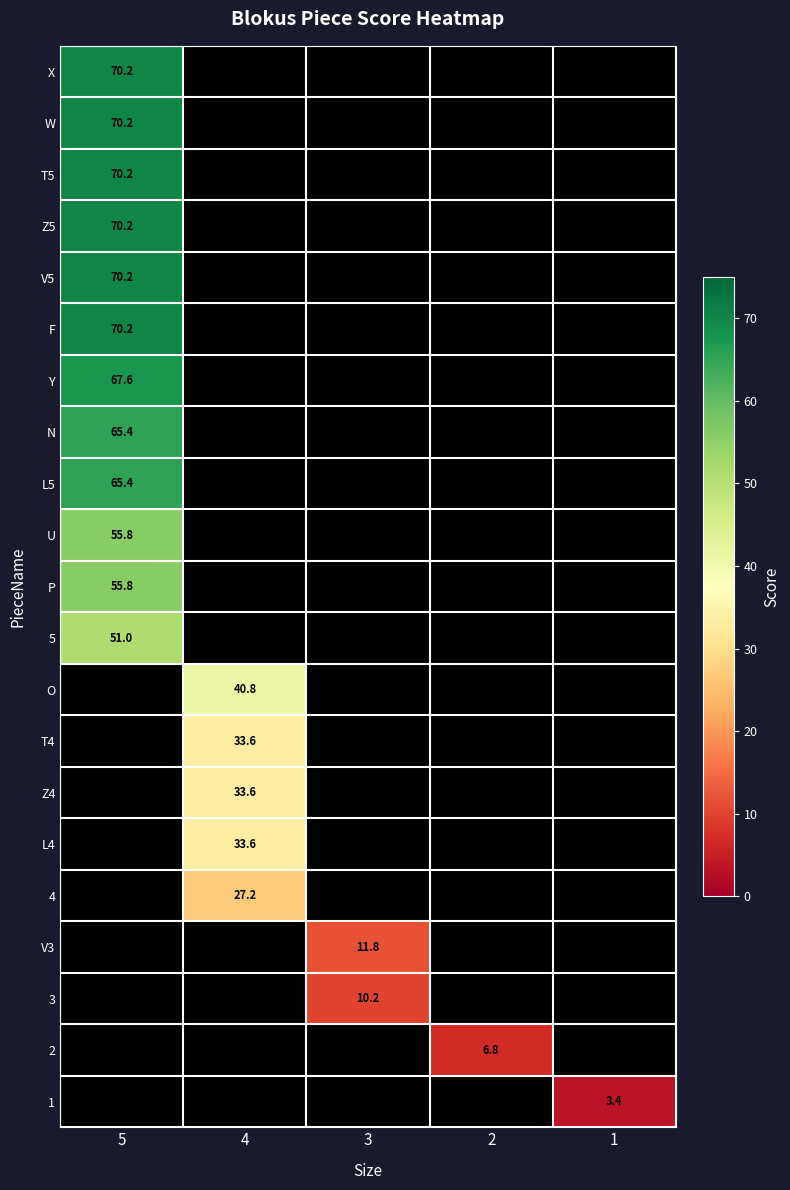

The Y series shows 100.6 at 5. True or false?

False